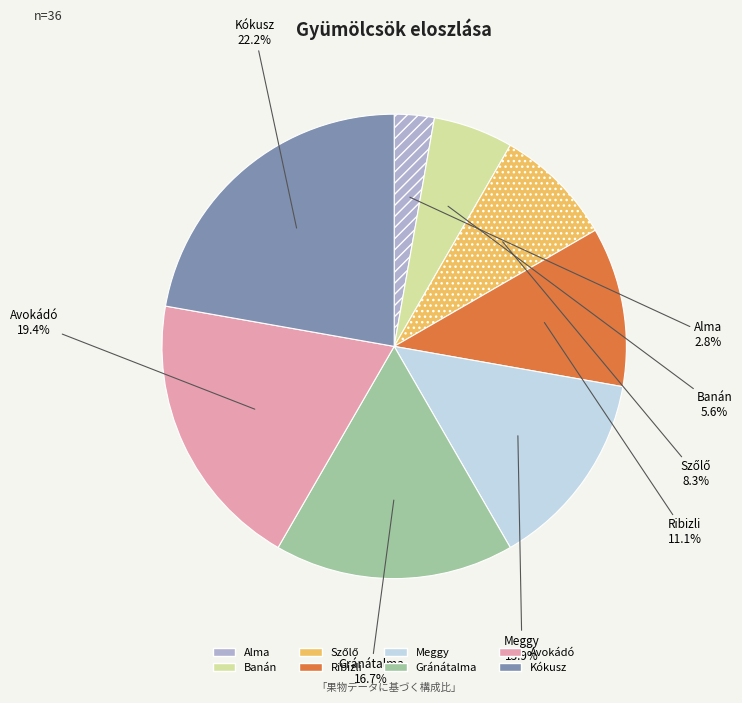

Approximately how many times larger is the value at Avokádó compared to Meggy?

1.4